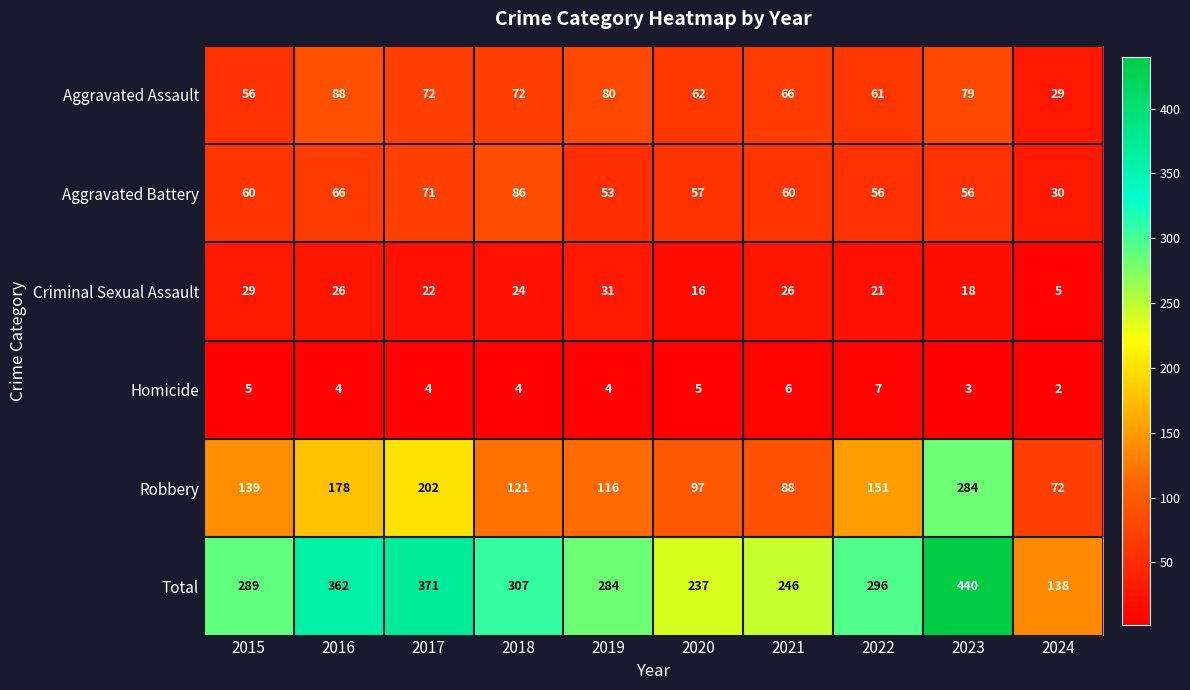

Count the number of data series in this chart.

6